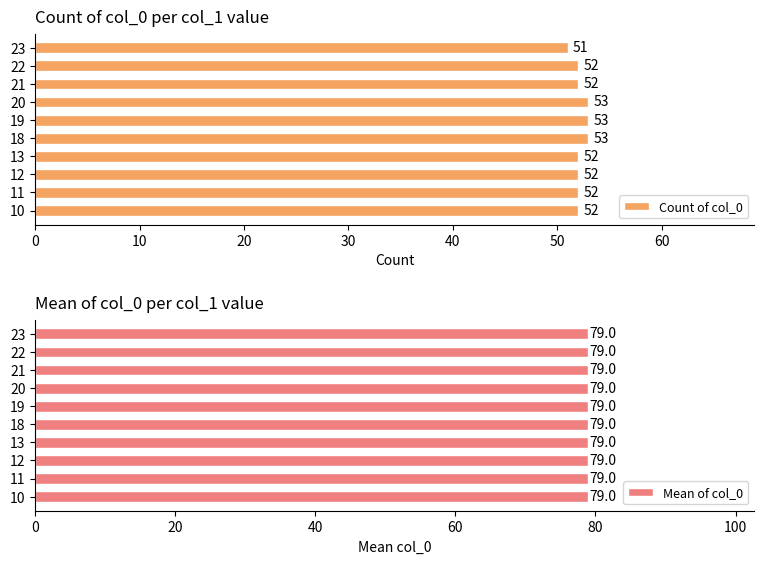

How many Count of col_0 values are between 52 and 53?

9